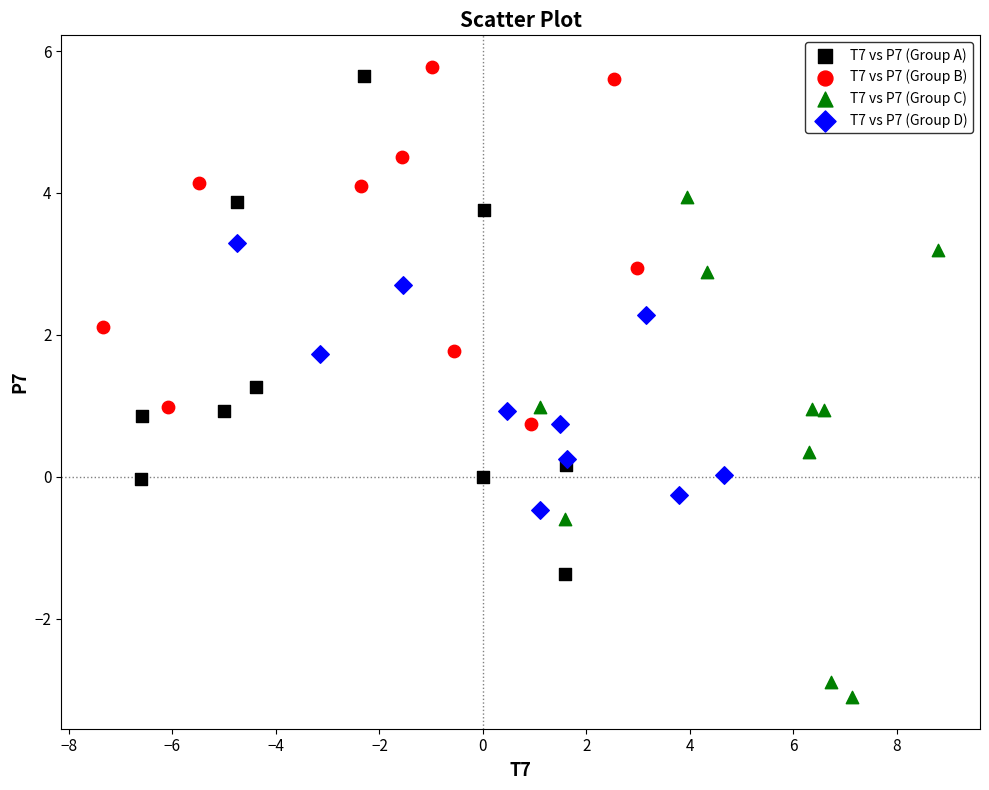

Which series contains the lowest Y value?

T7 vs P7 (Group C)